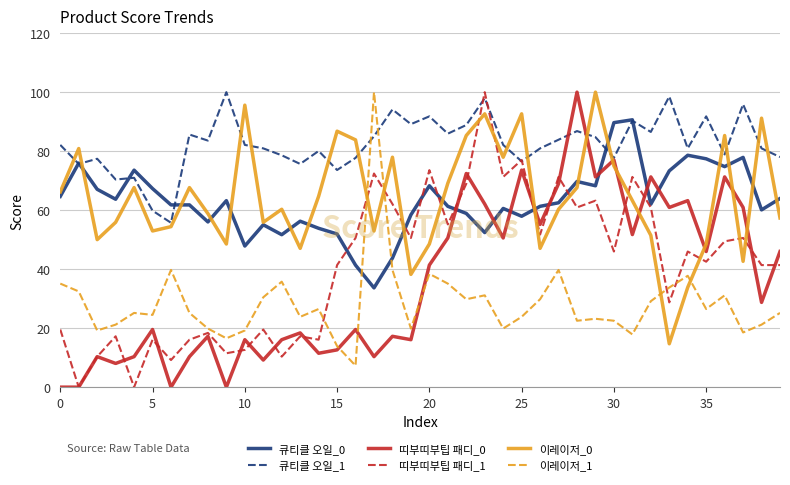

What is the greatest value displayed?

100.0